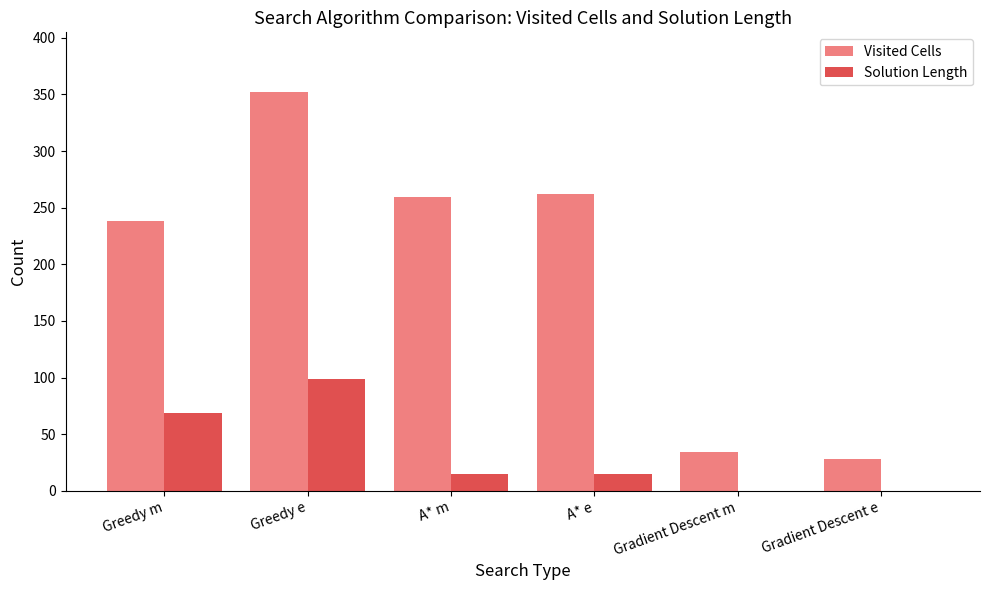

The value of Solution Length at Gradient Descent m is 50. True or false?

False